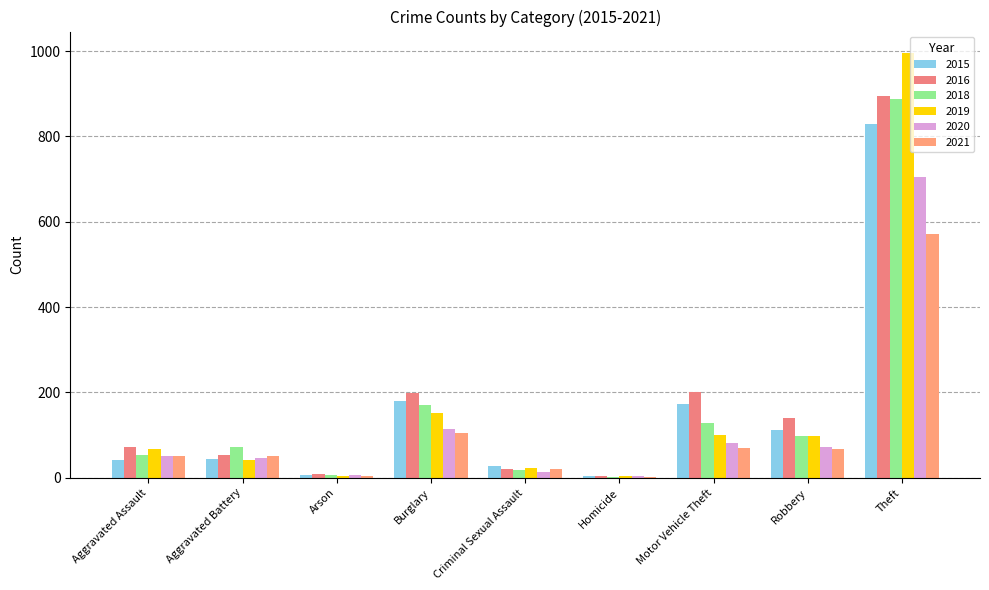

The 2021 series shows 106 at Burglary. True or false?

True